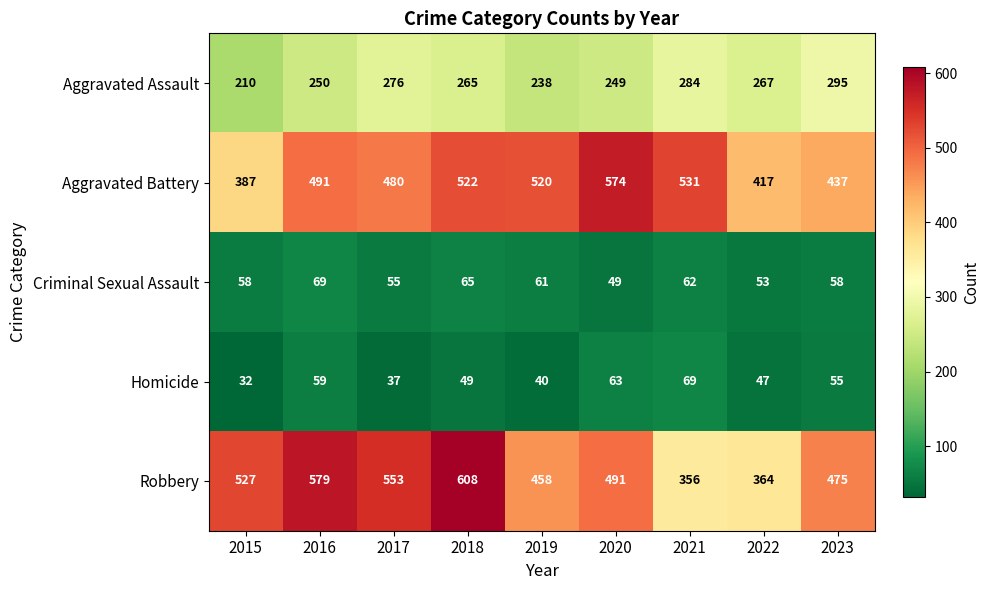

Which series has the largest total across all categories?

Robbery